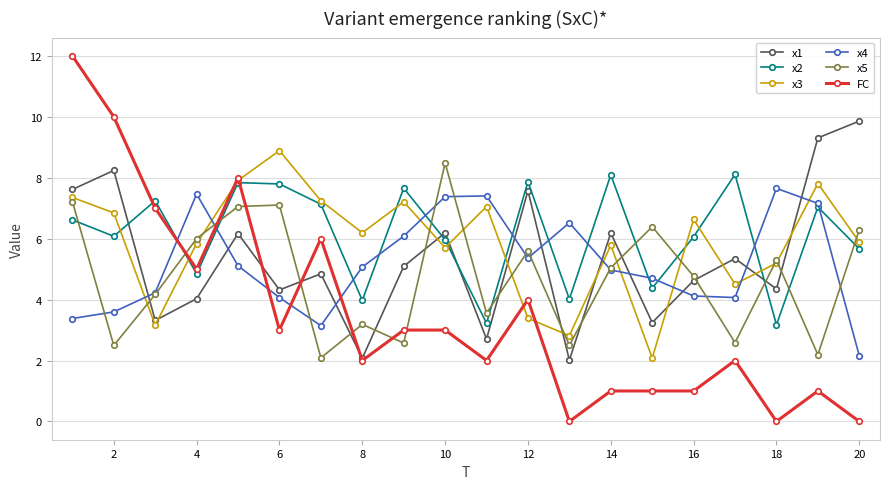

Which series ends up on top after the final intersection of x3 and x4?

x3